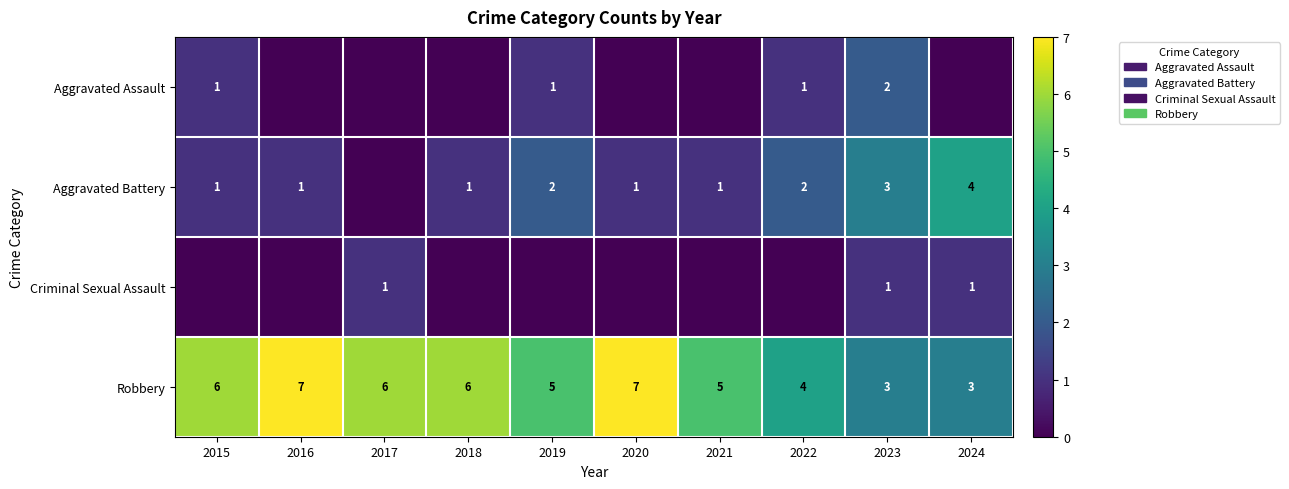

Is the value of Criminal Sexual Assault at 2017 greater than the value of Aggravated Battery at 2024?

No